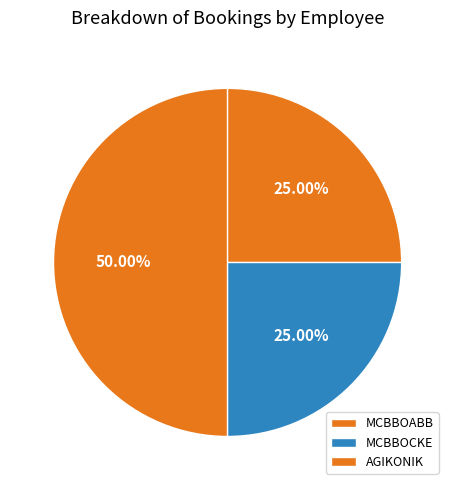

Which slice is the smallest?

MCBBOCKE